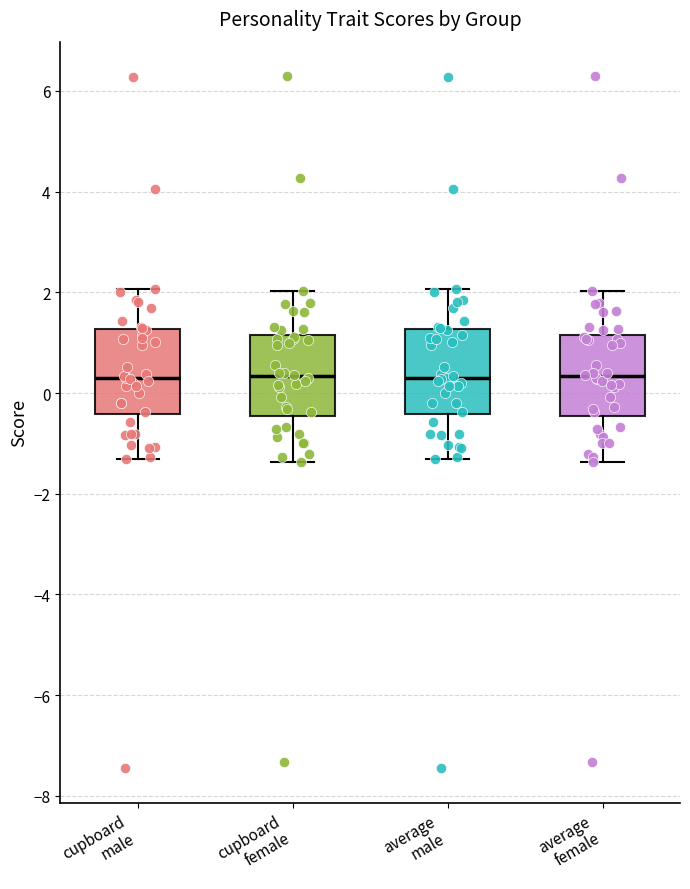

Reading left to right, transcribe this box plot: for each box, give where its median line is, the range the box spans, and where its two whiskers end, as read against the y-axis. The values are not printed on the chart, so give them approximately, as read against the axis.

cupboard male: median 0.2, box -0.4 to 1.2, whiskers -1.4 to 2.0
cupboard female: median 0.4, box -0.4 to 1.2, whiskers -1.4 to 2.0
average male: median 0.2, box -0.4 to 1.2, whiskers -1.4 to 2.0
average female: median 0.4, box -0.4 to 1.2, whiskers -1.4 to 2.0